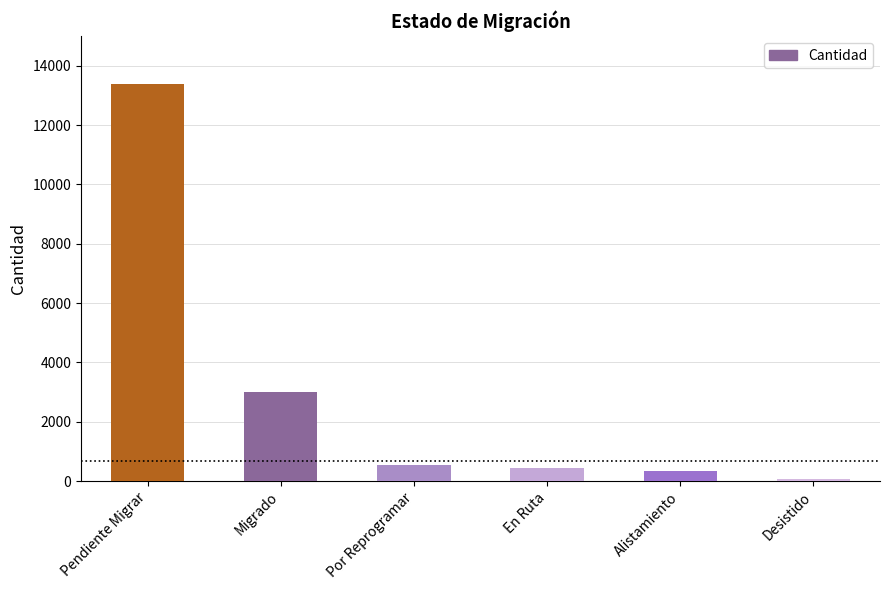

The value at Desistido is 86. True or false?

True